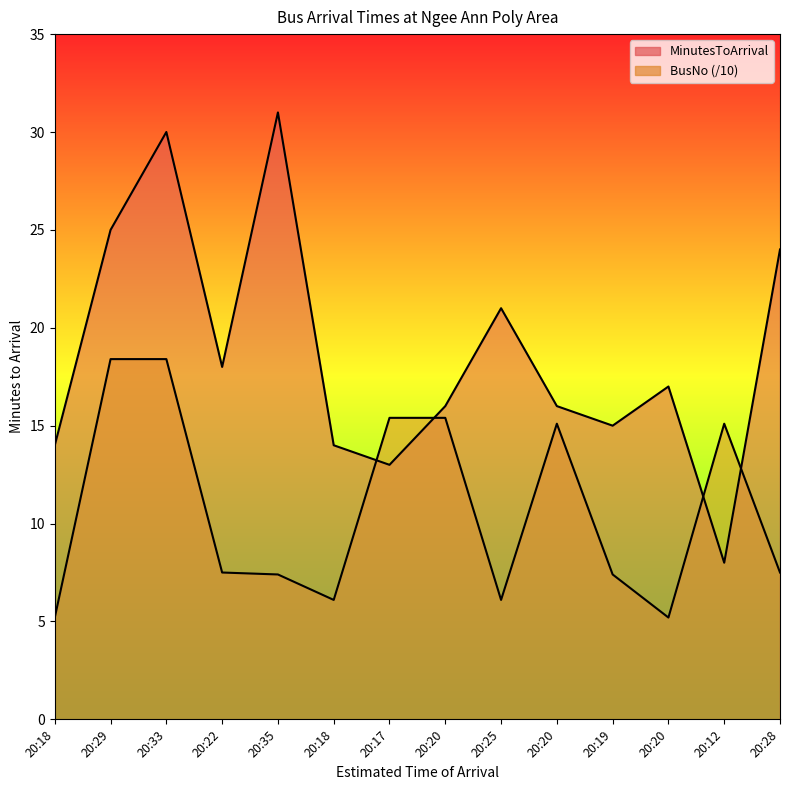

At which category is the sum across all series the highest?

20:33